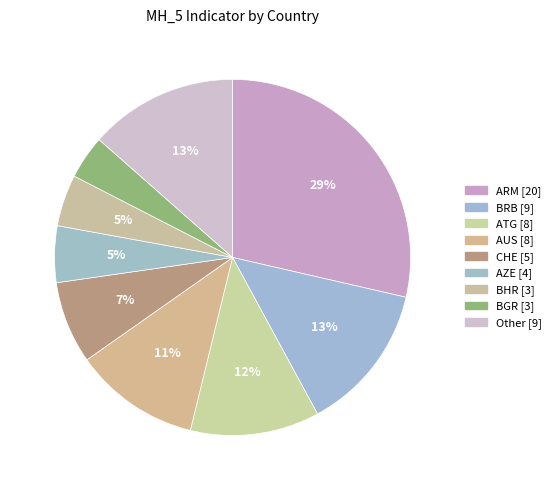

How many segments does this pie chart have?

9